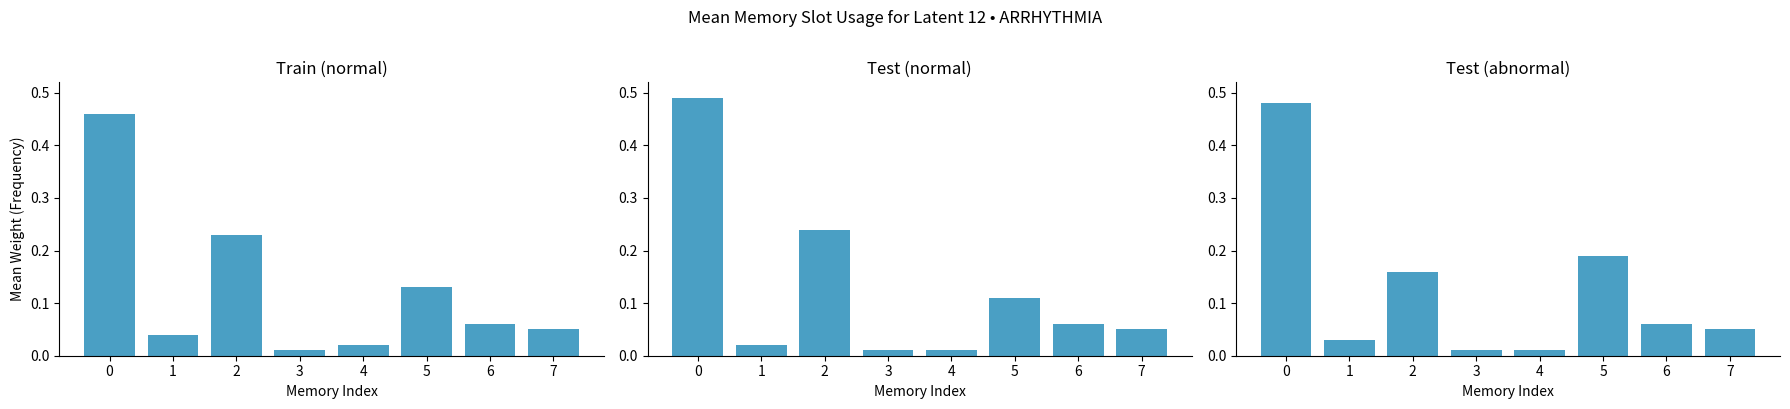

Which series has the widest spread of values?

Test (normal)